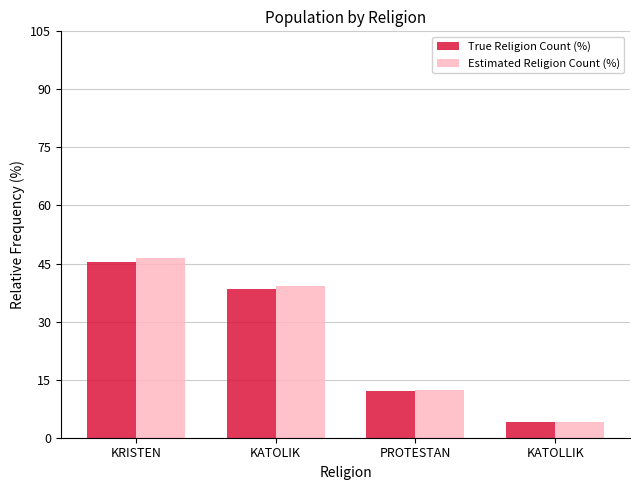

True or false: Estimated Religion Count (%) has a value of 46.4 at KRISTEN.

True